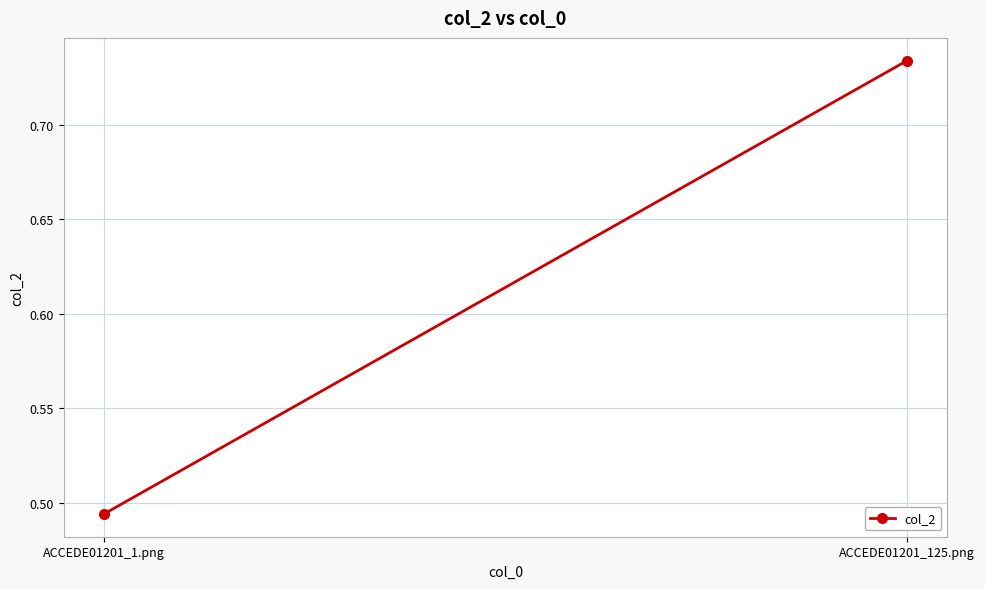

Where is the data nearest to the value 0?

ACCEDE01201_1.png